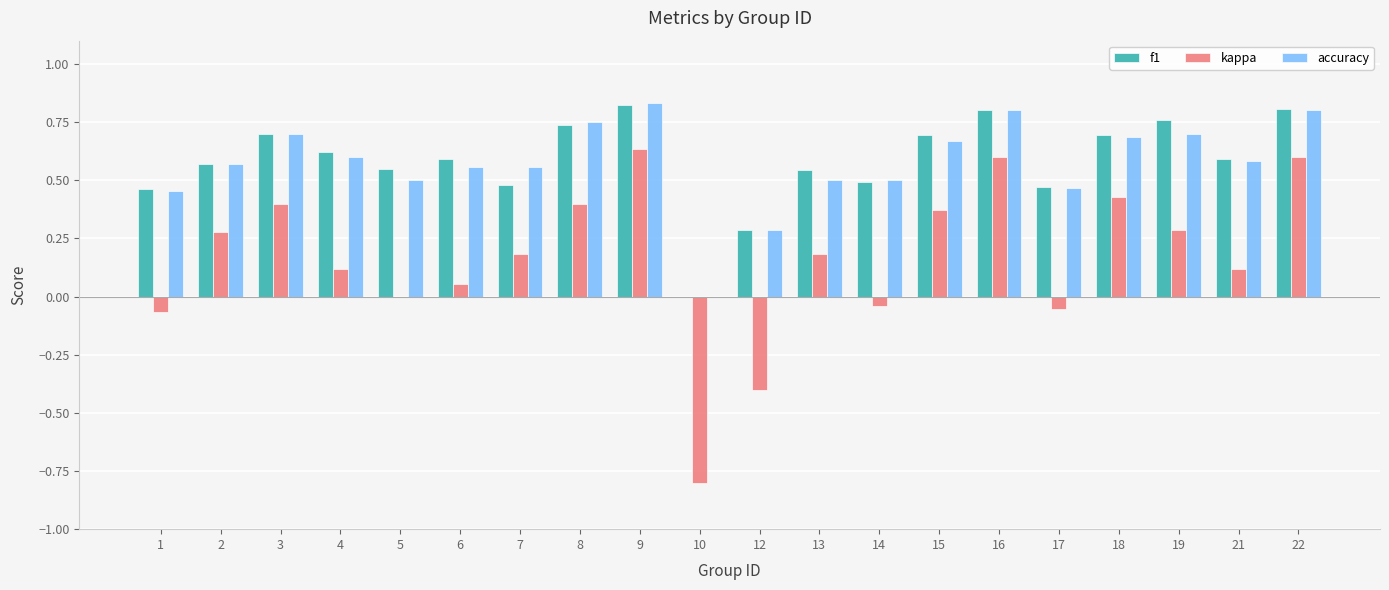

How many data points does each series have?

20